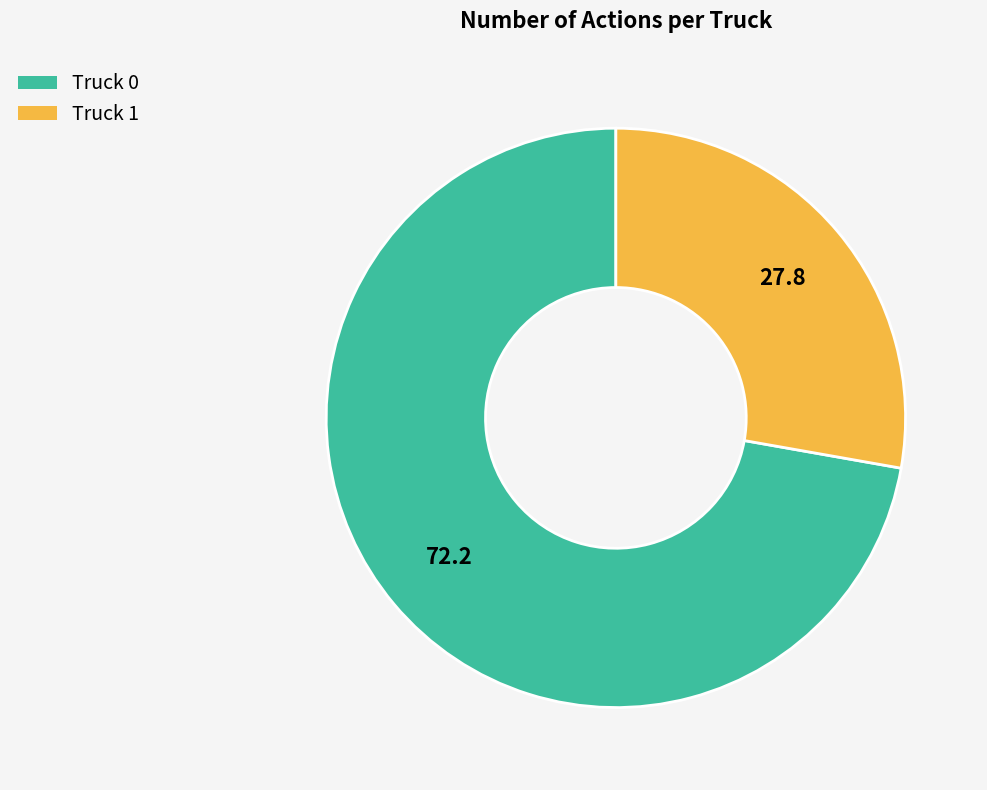

How many slices are in this pie chart?

2